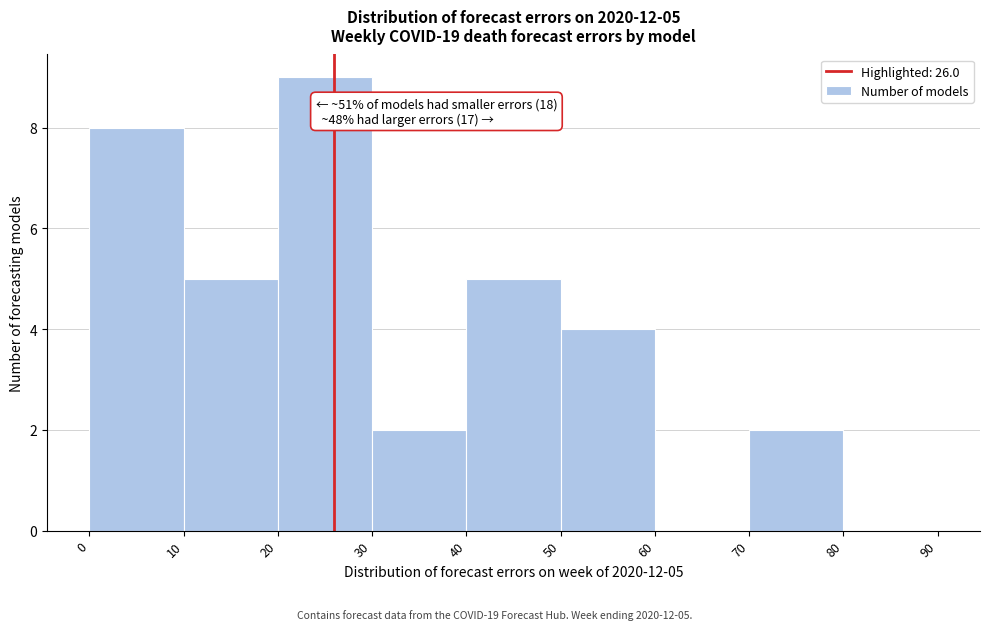

Over which range of the x-axis is the bar tallest?

20 to 30